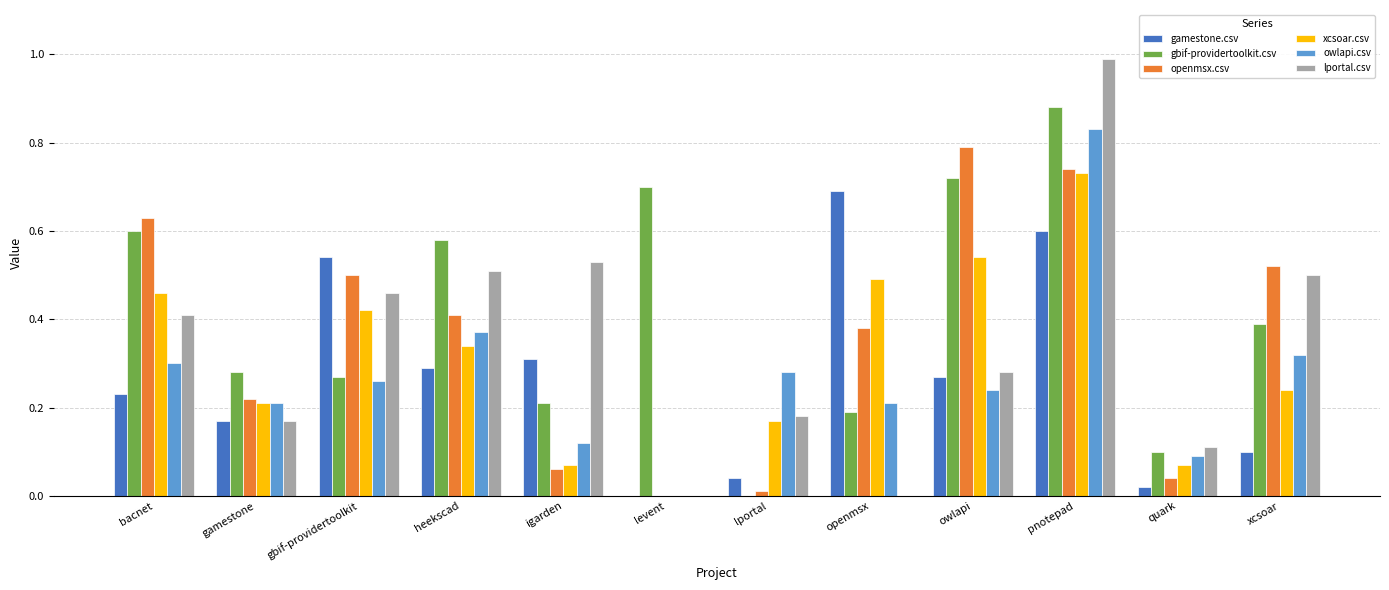

How many groups of bars are there?

12